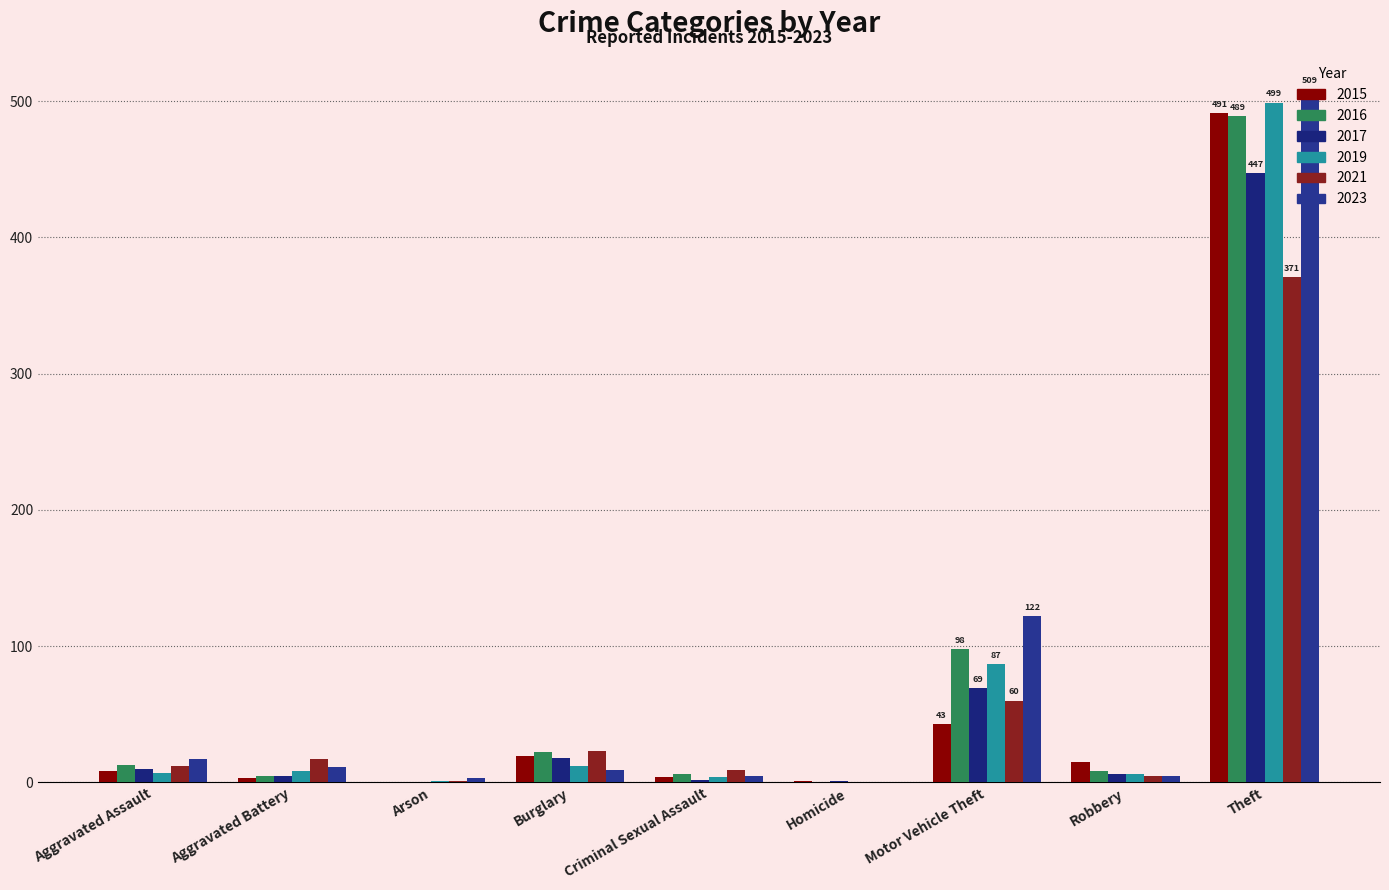

At how many categories does at least one series exceed 402?

1